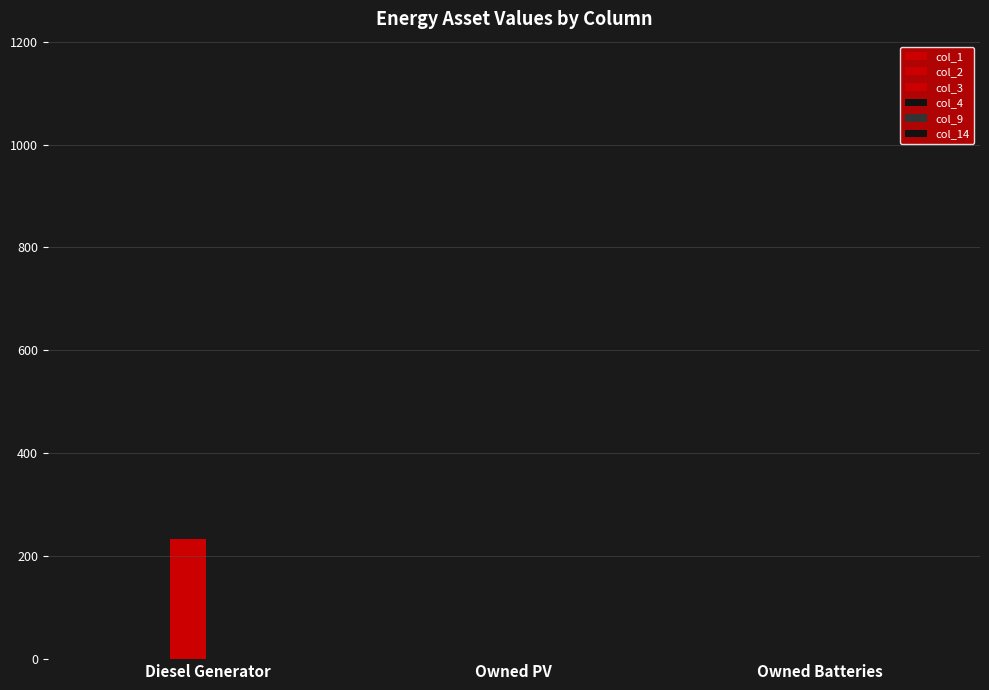

Count the number of categories in the chart.

3